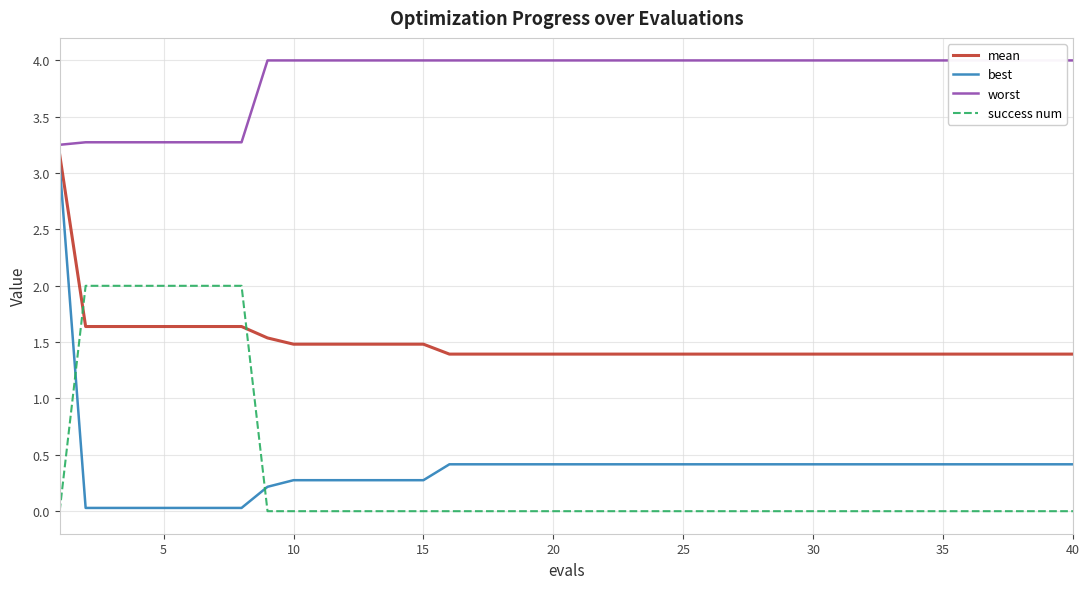

The value of mean at 5 is 1.6. True or false?

True